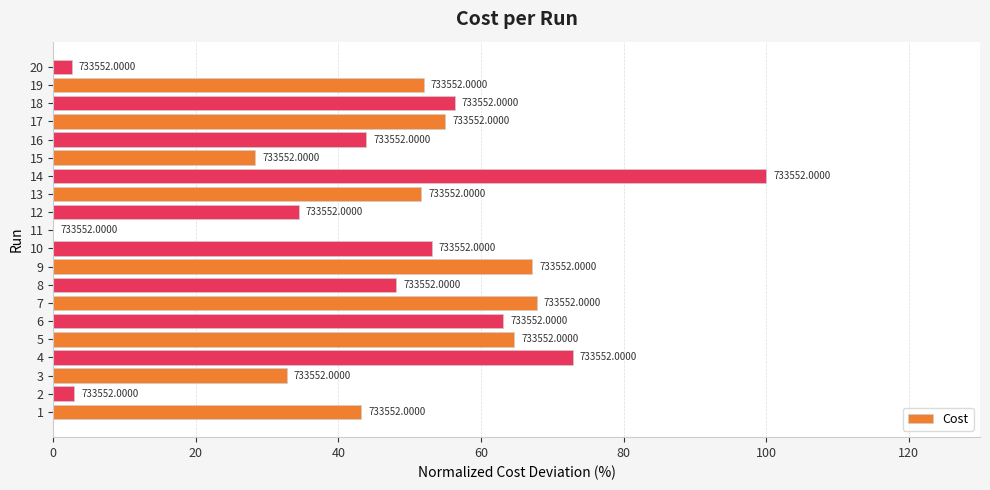

What is the greatest value displayed?

100.0